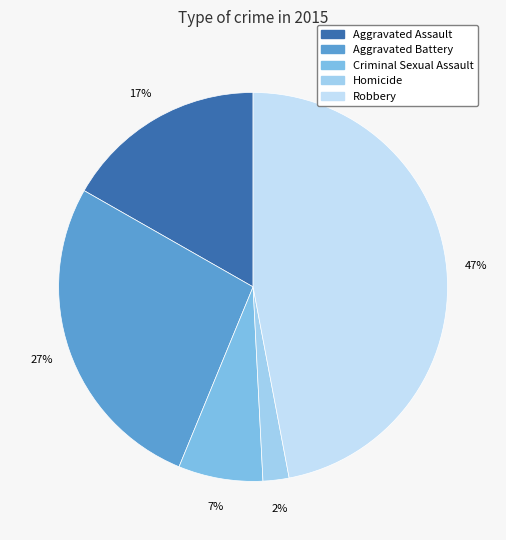

Rank the categories by value from lowest to highest.

Homicide, Criminal Sexual Assault, Aggravated Assault, Aggravated Battery, Robbery